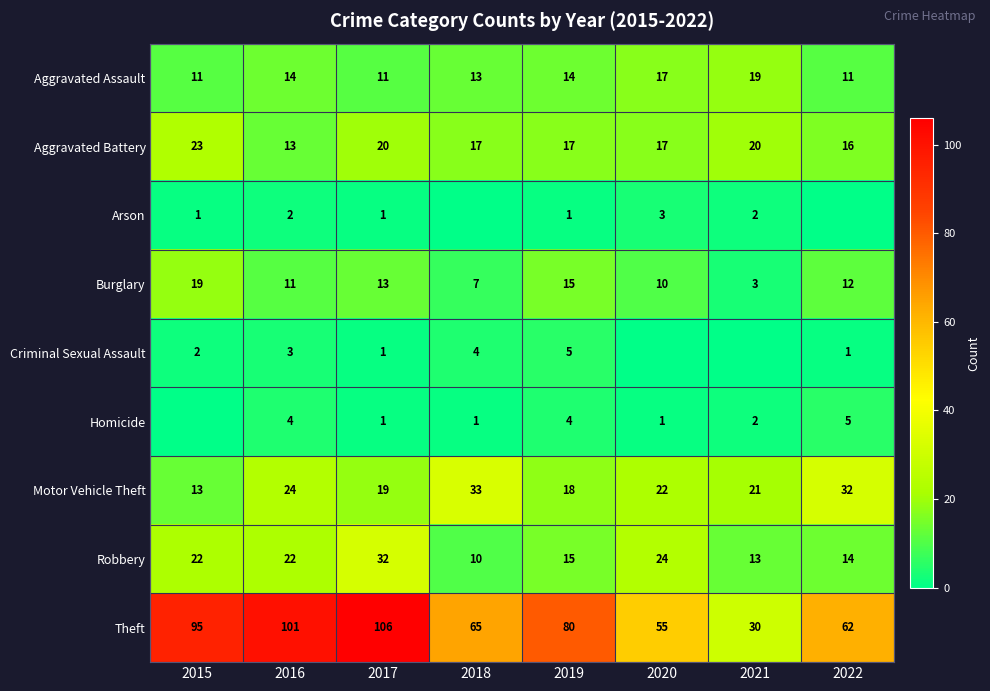

What is the difference between the second highest and second lowest values in the Burglary series?

8